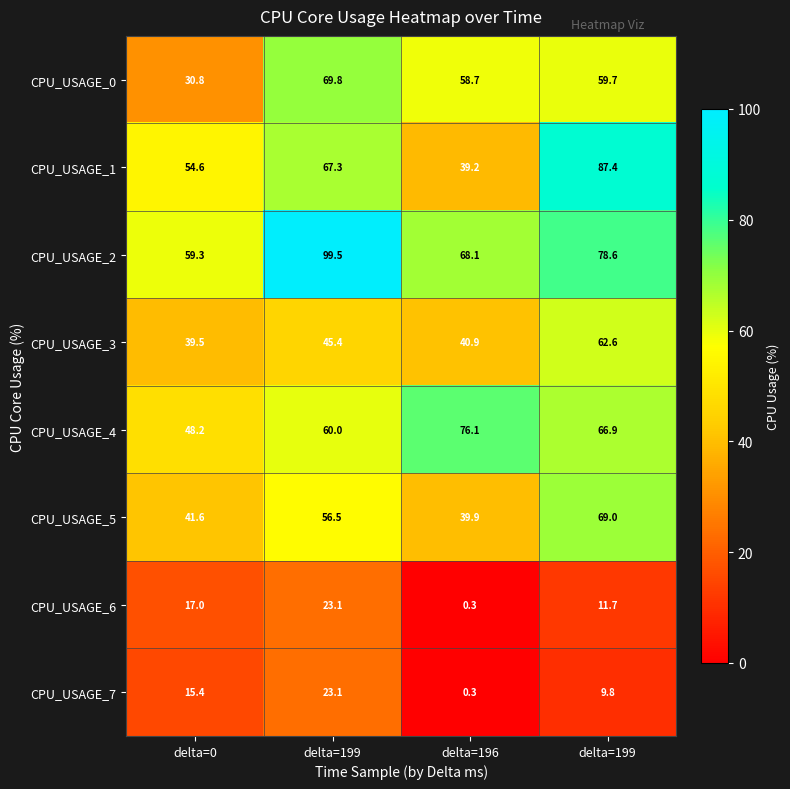

How many data points does each series have?

4